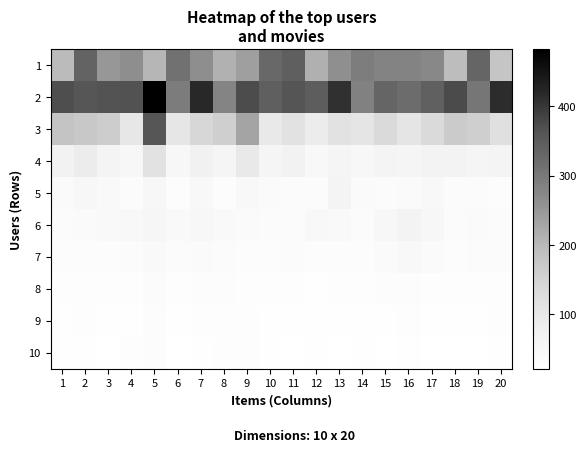

What is the spread (max minus min) of values at 15?

310.0